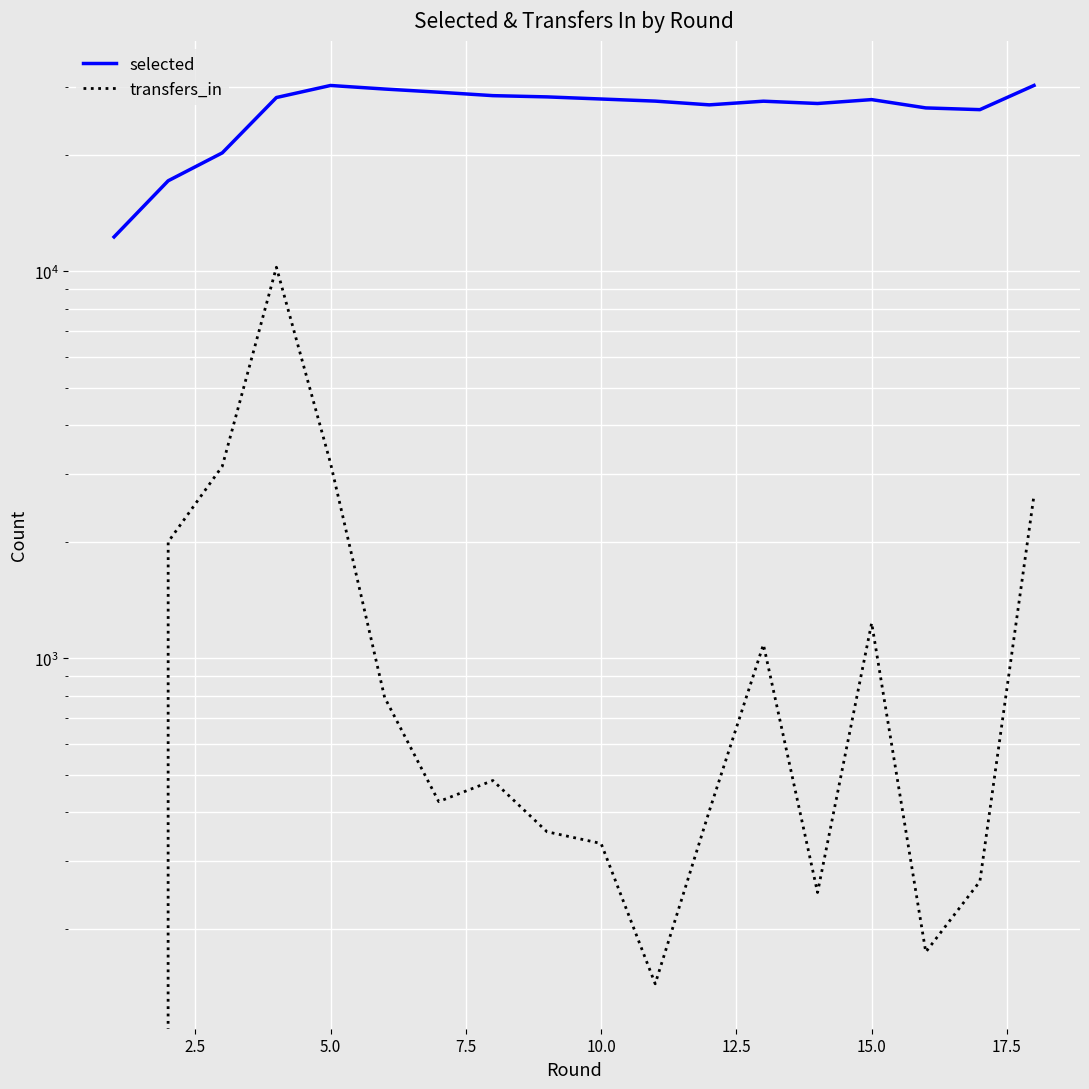

True or false: transfers_in and selected intersect in this chart.

False